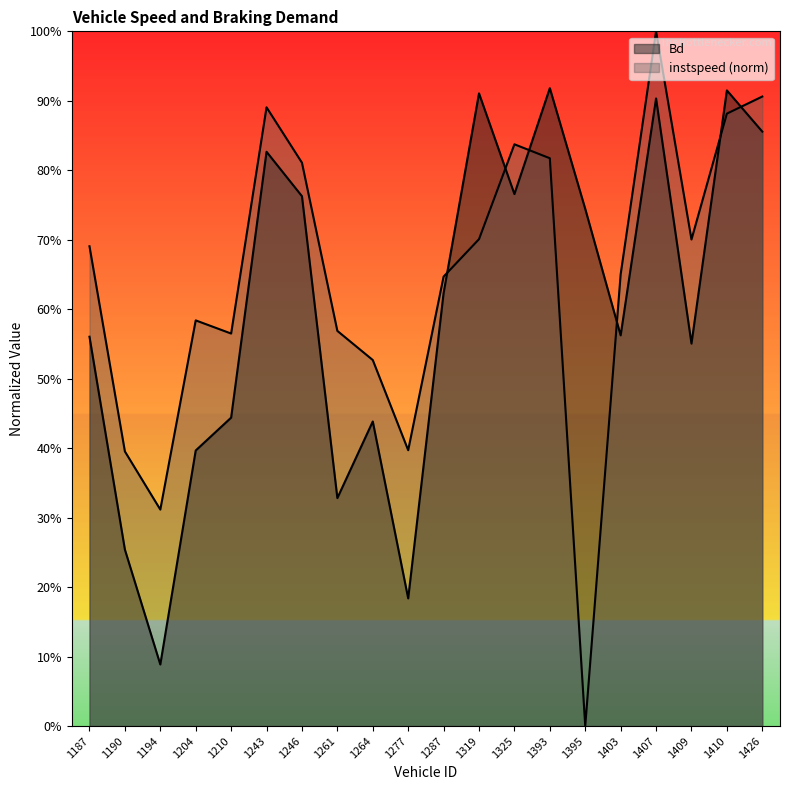

In Bd, how many points are higher than both neighbors (excluding endpoints)?

6